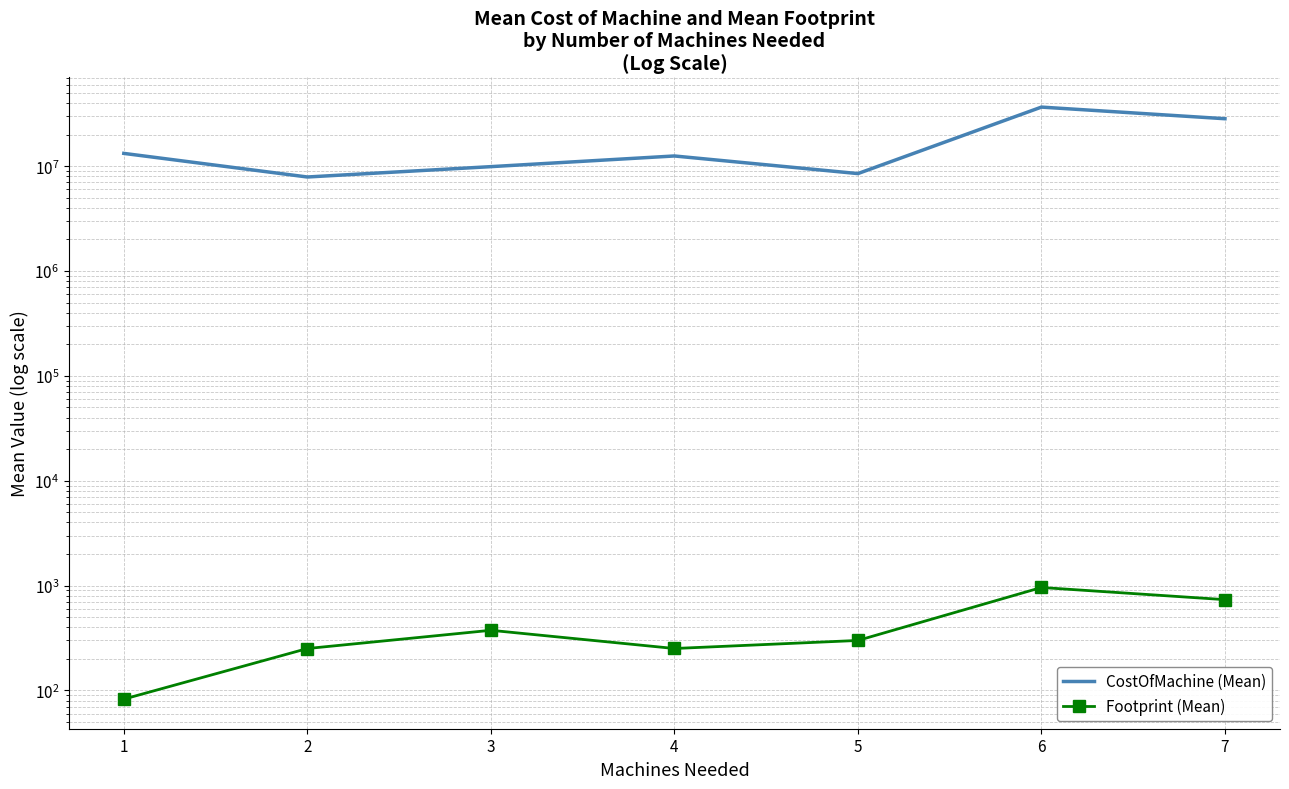

True or false: Footprint (Mean) and CostOfMachine (Mean) intersect in this chart.

False